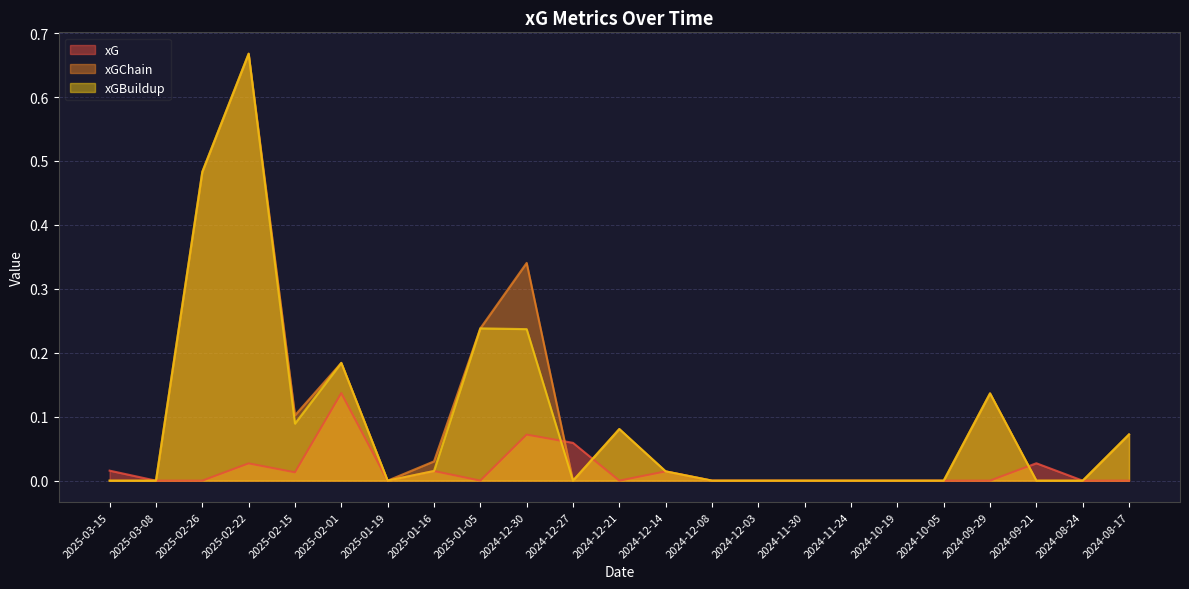

Which category has the highest value in the xG series?

2025-02-01